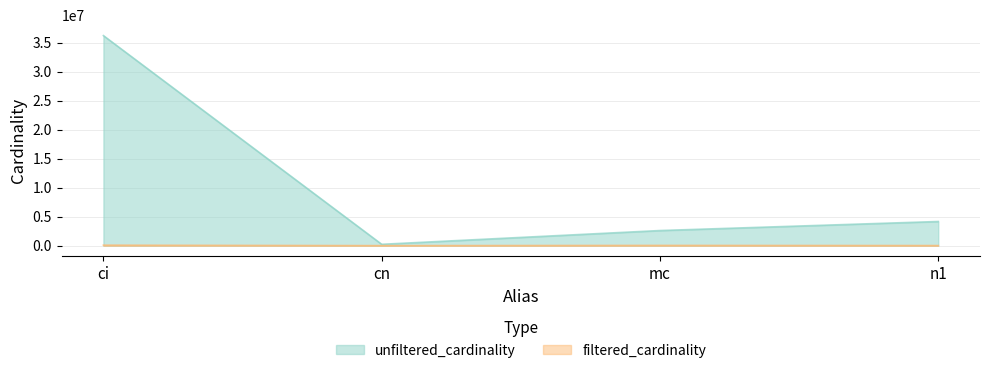

In unfiltered_cardinality, how many points are lower than both neighbors (excluding endpoints)?

1